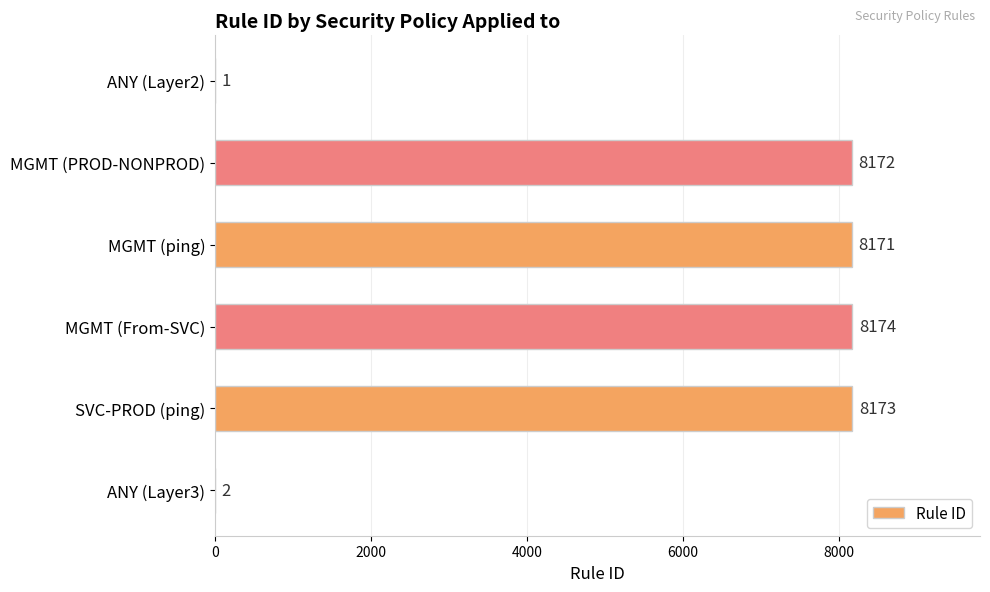

What is the sum of all values?

32693